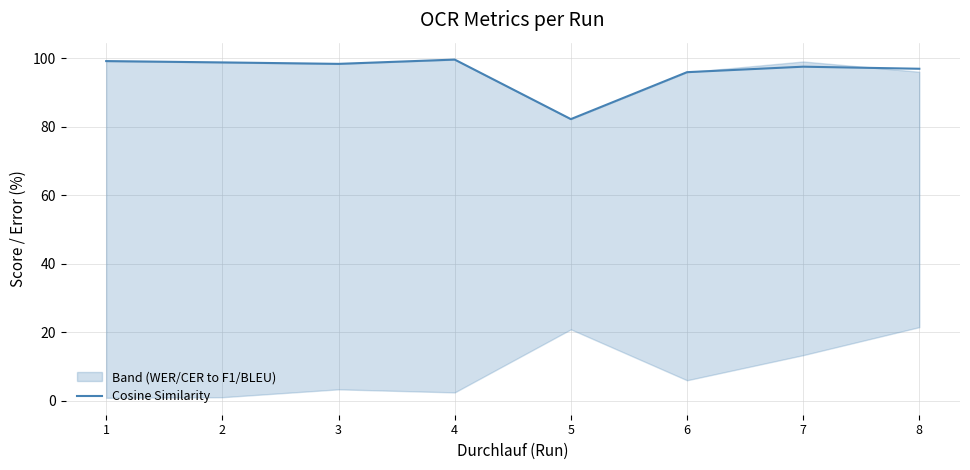

Where does the data first go above 98?

1